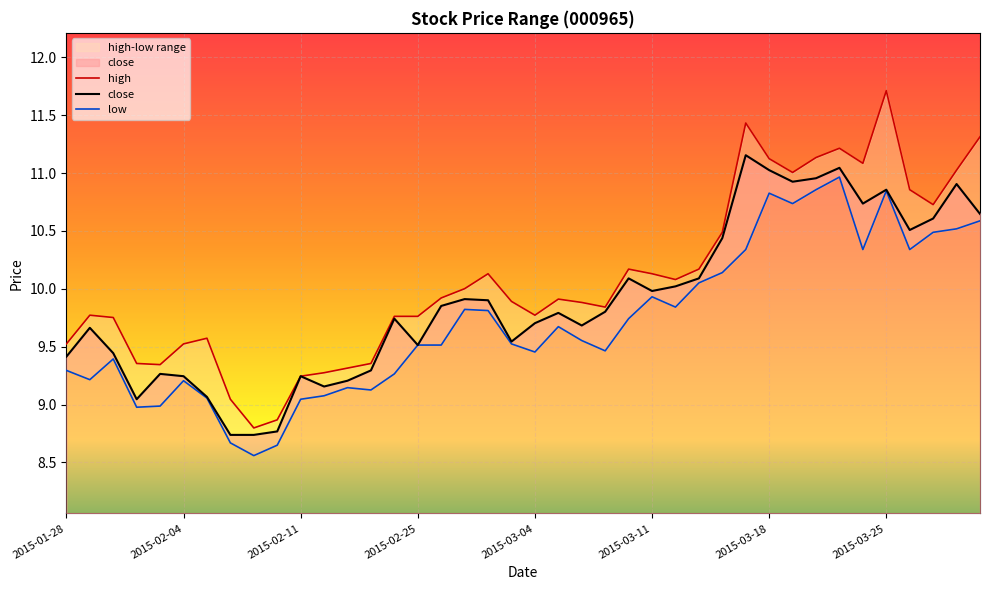

True or false: close and high intersect in this chart.

False